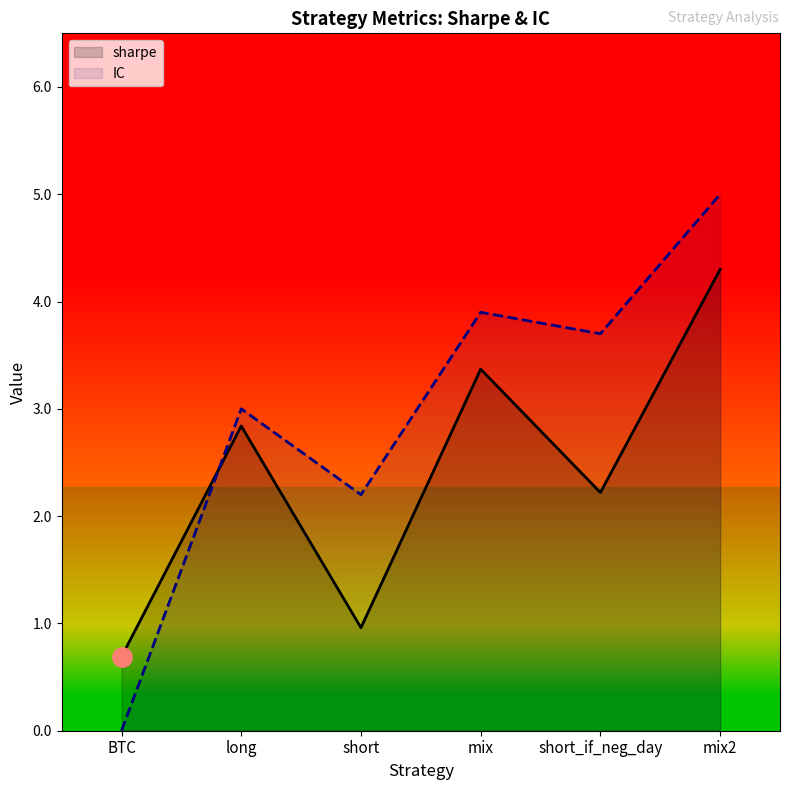

At which category does sharpe reach its first local valley?

short